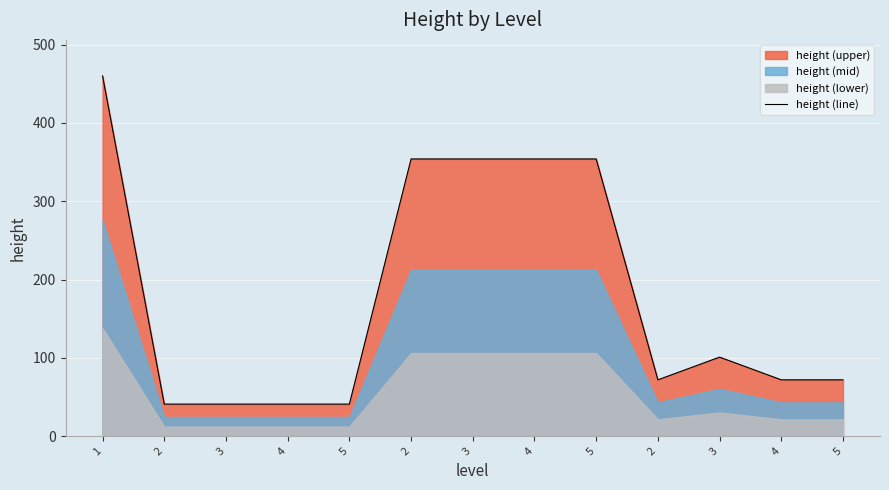

What is the smallest value displayed?

41